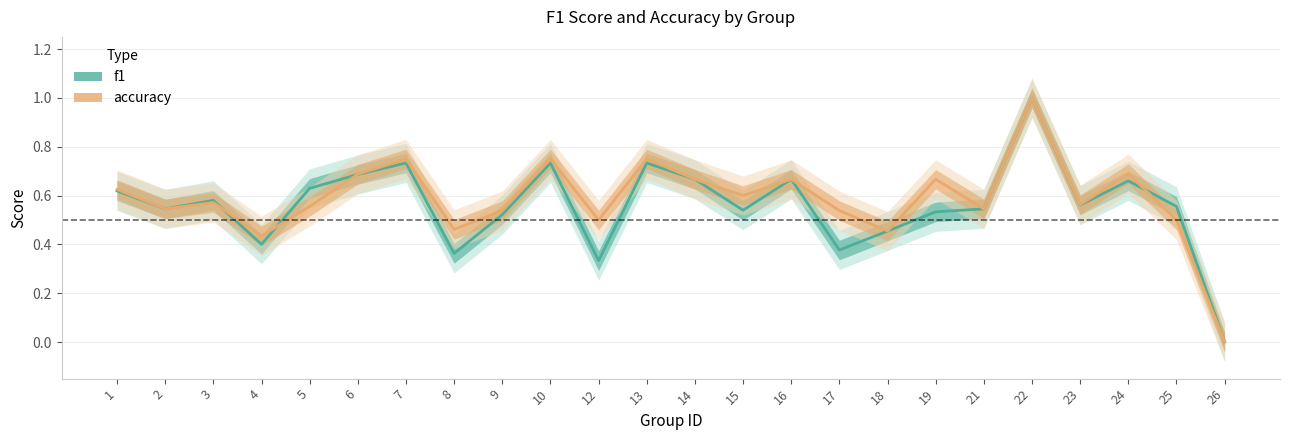

True or false: accuracy and f1 intersect in this chart.

True